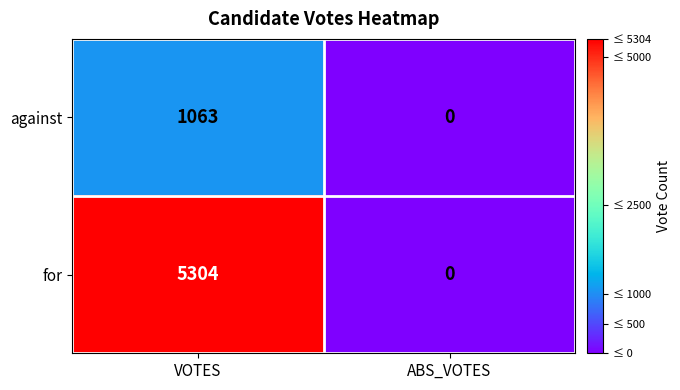

Which series has the largest total across all categories?

for